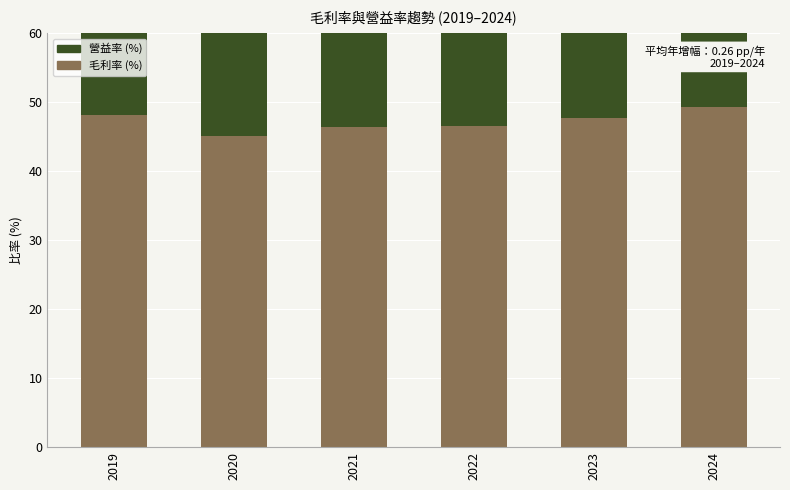

What is the value of the 營益率 (%) bar at the 1st from the left?

31.6